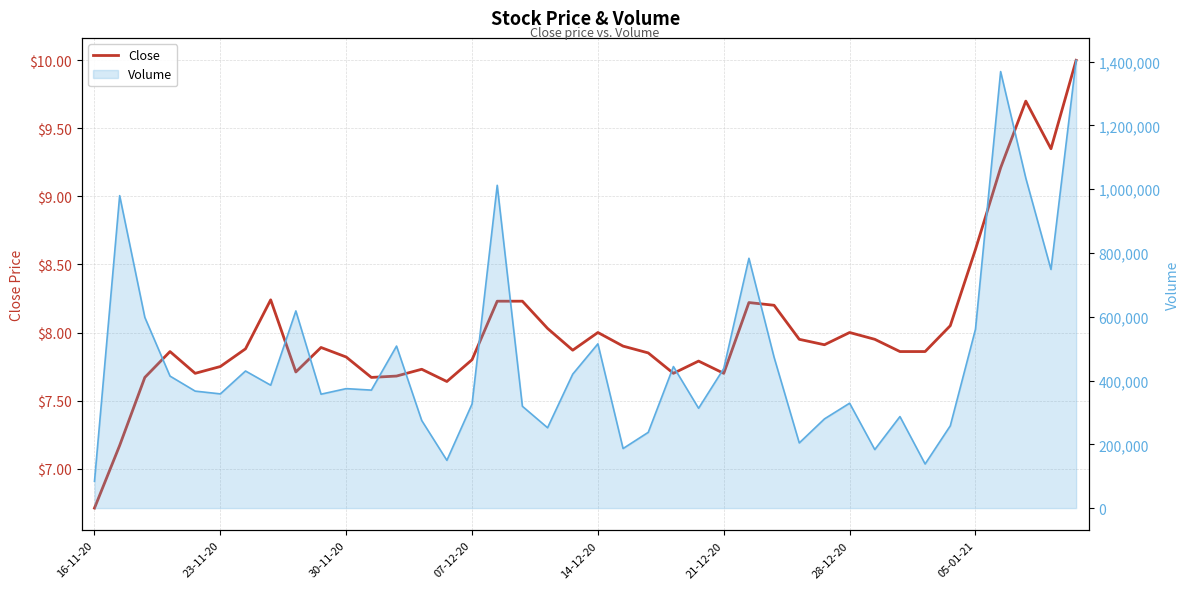

What is the difference between the maximum and second lowest values?

2.8